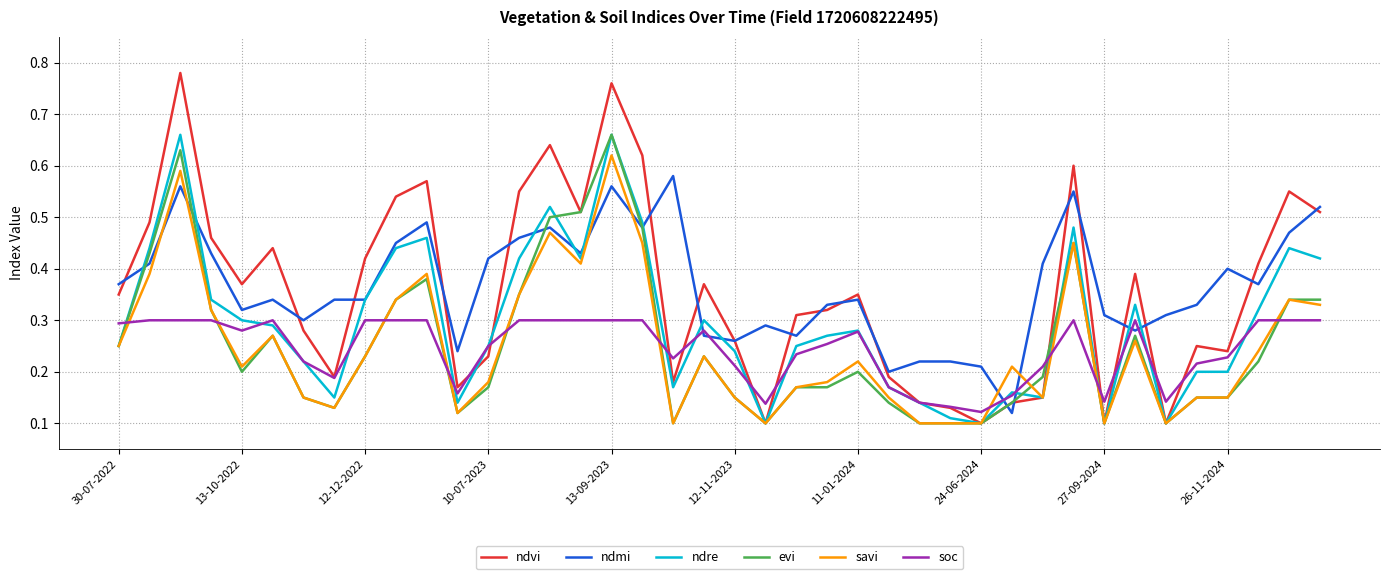

Which series has the largest range (max minus min)?

ndvi